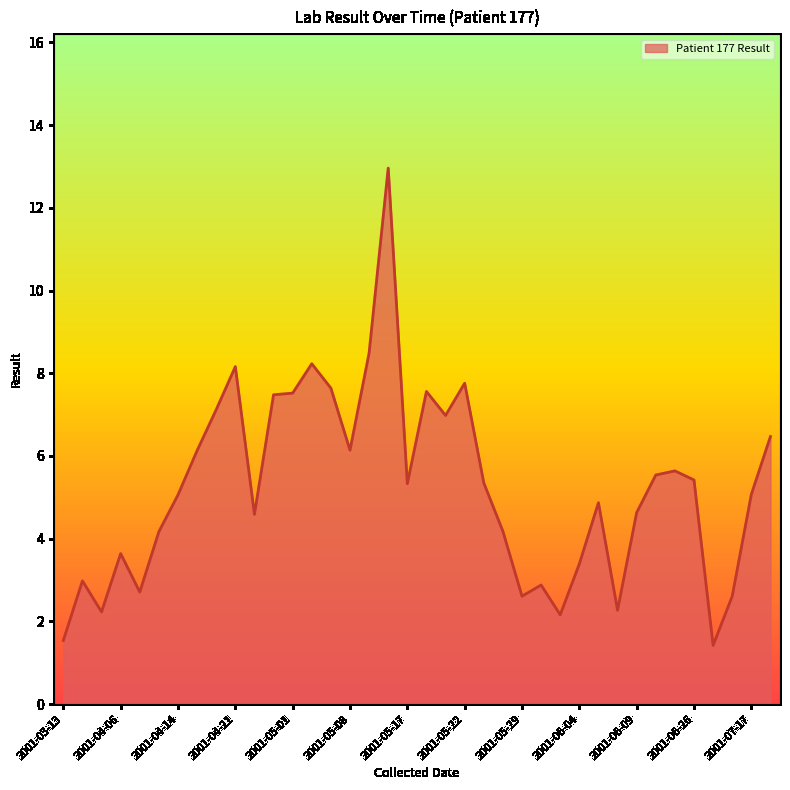

What is the maximum value shown in the chart?

13.0